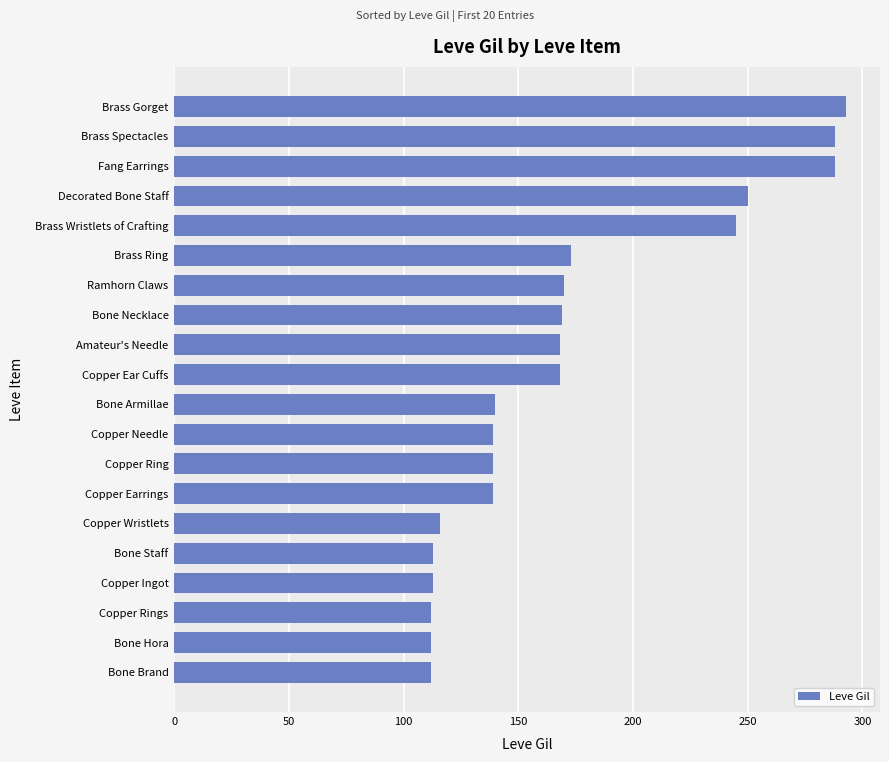

How many categories are shown in the chart?

20